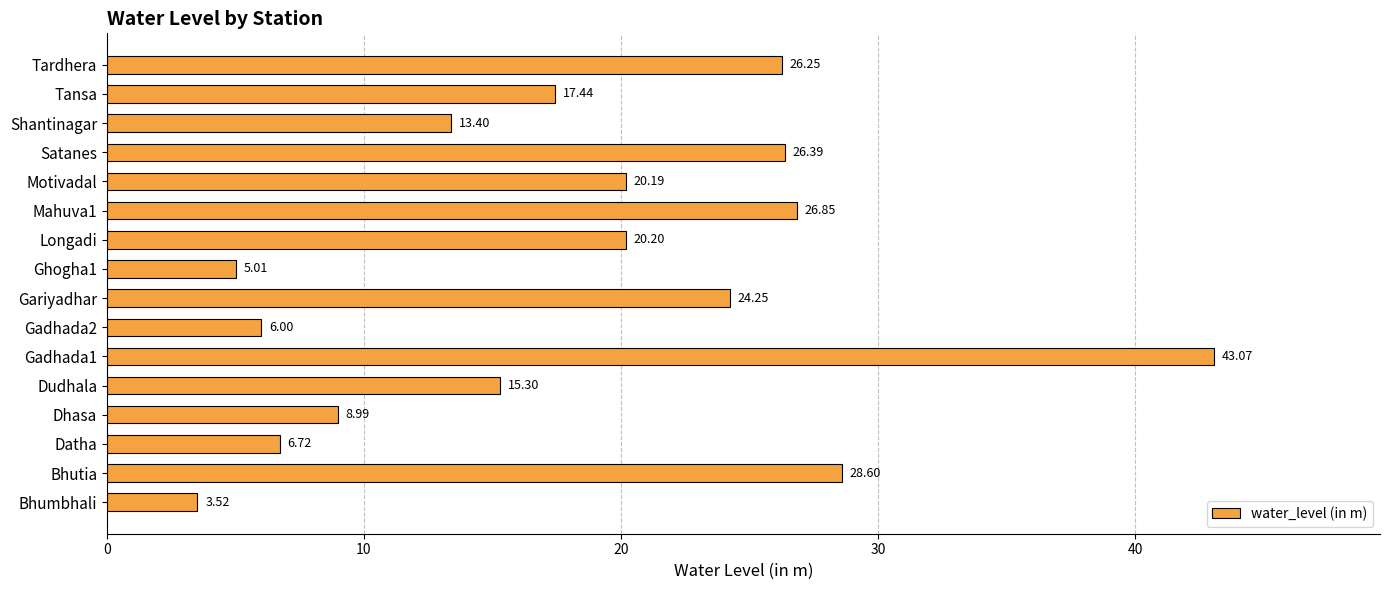

What is the difference between the second highest and second lowest values?

23.6